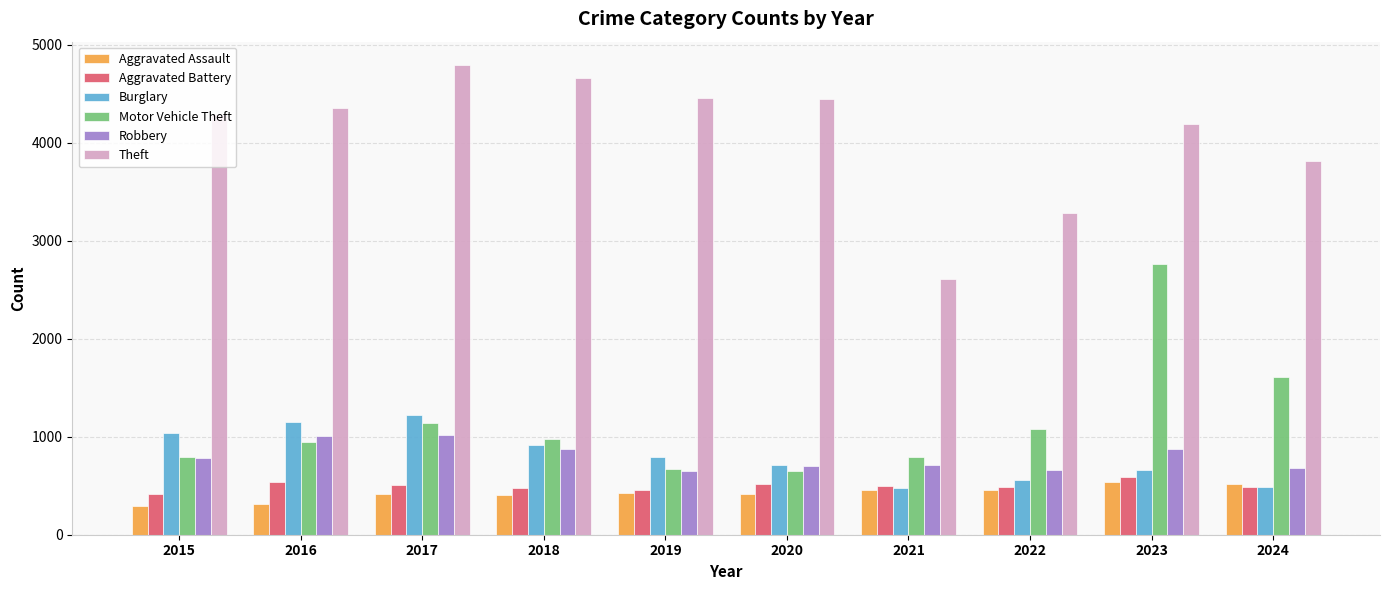

Where does the Aggravated Battery series first go above 499?

2016